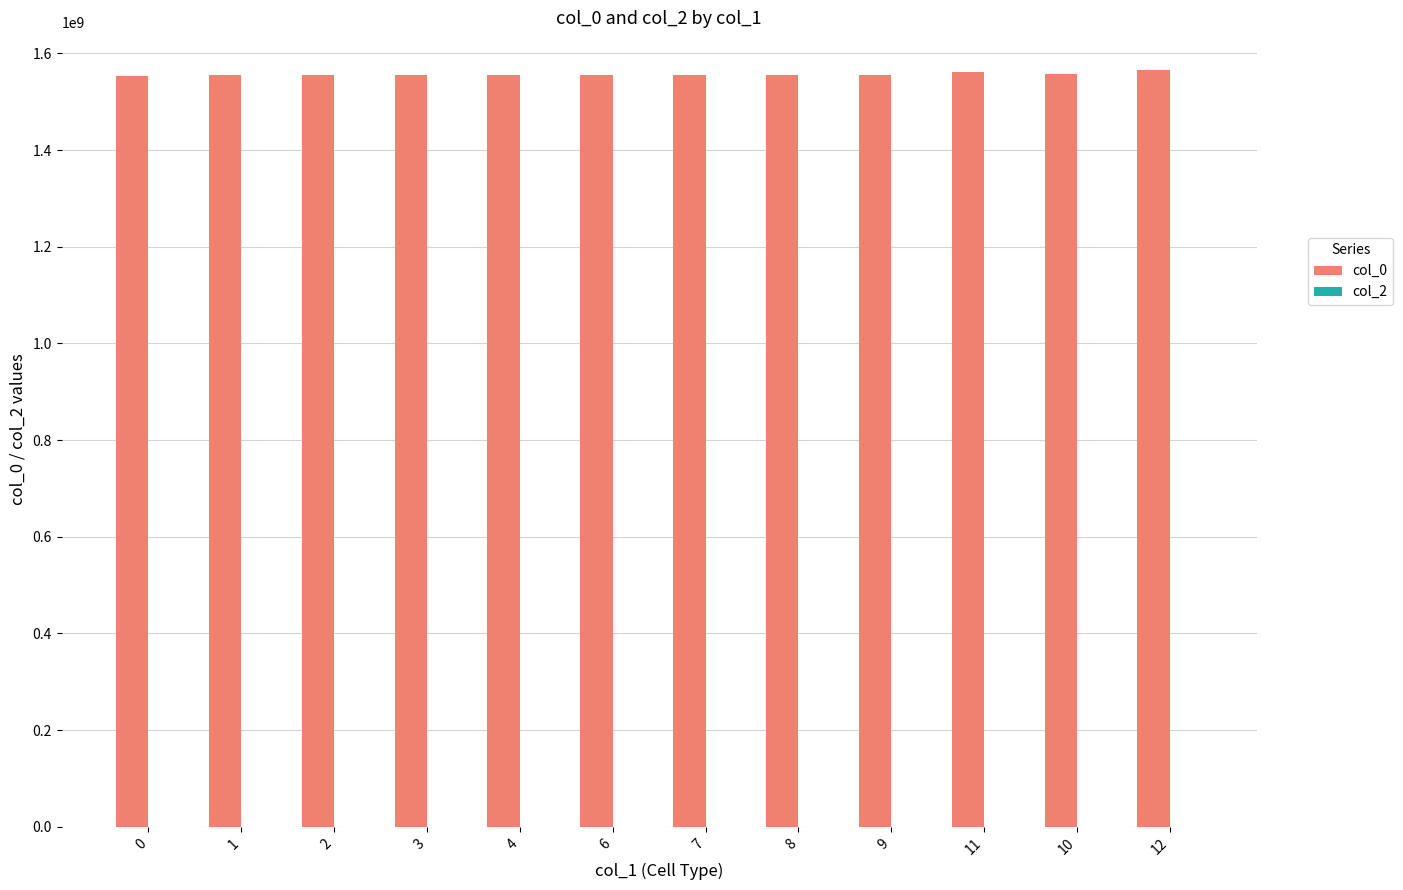

What is the greatest value displayed?

1565517690.5